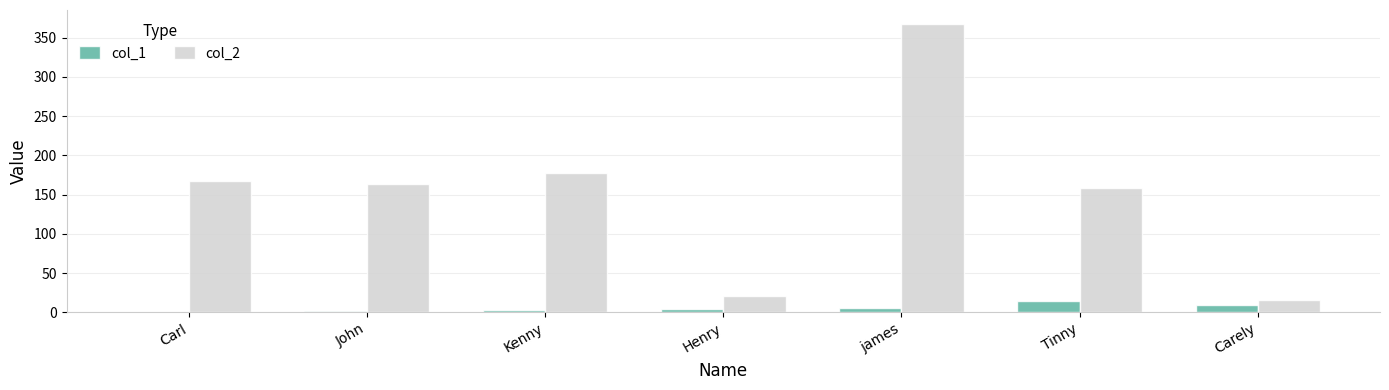

What is the sum of the col_1 values at james and Carl?

6